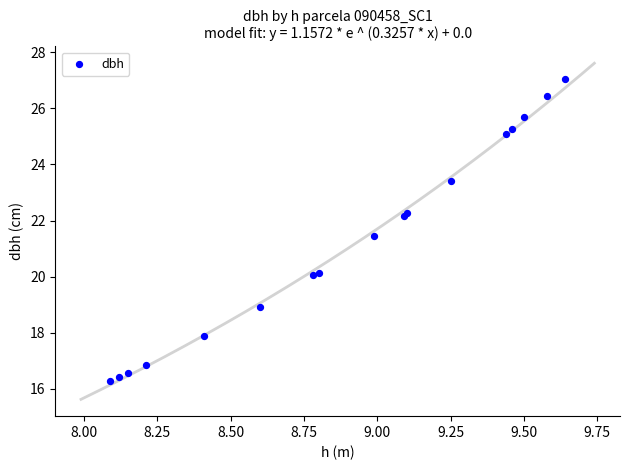

What Y value in the scatter plot is closest to 21?

21.4